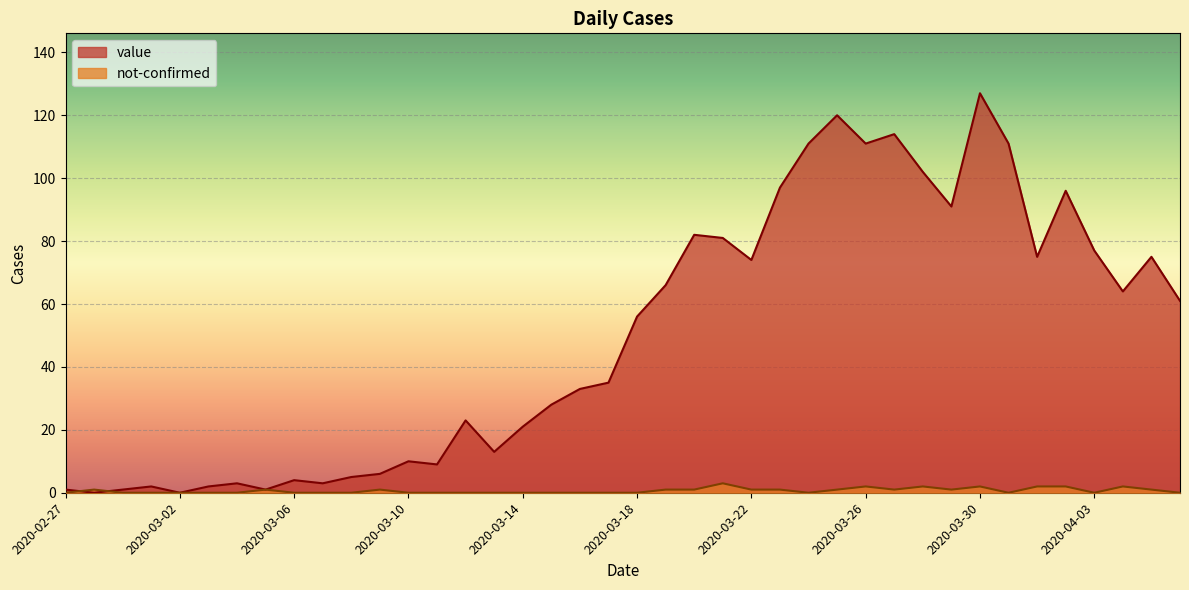

Reading right to left, extract all data points from this chart.

value: 2020-04-06=61	2020-04-05=75	2020-04-04=64	2020-04-03=77	2020-04-02=96	2020-04-01=75	2020-03-31=111	2020-03-30=127	2020-03-29=91	2020-03-28=102	2020-03-27=114	2020-03-26=111	2020-03-25=120	2020-03-24=111	2020-03-23=97	2020-03-22=74	2020-03-21=81	2020-03-20=82	2020-03-19=66	2020-03-18=56	2020-03-17=35	2020-03-16=33	2020-03-15=28	2020-03-14=21	2020-03-13=13	2020-03-12=23	2020-03-11=9	2020-03-10=10	2020-03-09=6	2020-03-08=5	2020-03-07=3	2020-03-06=4	2020-03-05=1	2020-03-04=3	2020-03-03=2	2020-03-02=0	2020-03-01=2	2020-02-29=1	2020-02-28=0	2020-02-27=1
not-confirmed: 2020-04-06=0	2020-04-05=1	2020-04-04=2	2020-04-03=0	2020-04-02=2	2020-04-01=2	2020-03-31=0	2020-03-30=2	2020-03-29=1	2020-03-28=2	2020-03-27=1	2020-03-26=2	2020-03-25=1	2020-03-24=0	2020-03-23=1	2020-03-22=1	2020-03-21=3	2020-03-20=1	2020-03-19=1	2020-03-18=0	2020-03-17=0	2020-03-16=0	2020-03-15=0	2020-03-14=0	2020-03-13=0	2020-03-12=0	2020-03-11=0	2020-03-10=0	2020-03-09=1	2020-03-08=0	2020-03-07=0	2020-03-06=0	2020-03-05=1	2020-03-04=0	2020-03-03=0	2020-03-02=0	2020-03-01=0	2020-02-29=0	2020-02-28=1	2020-02-27=0